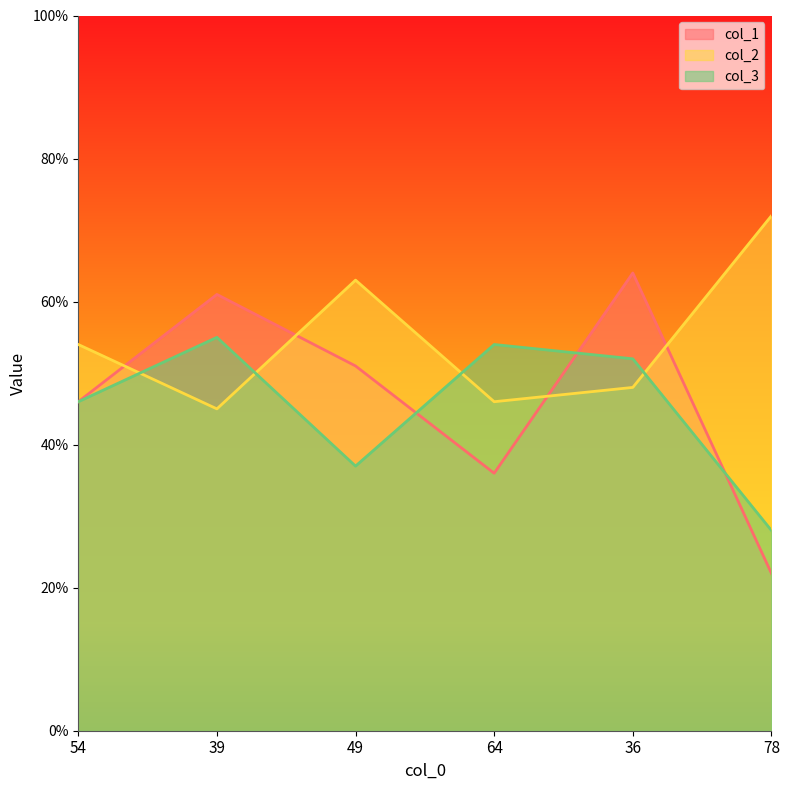

How many values in the col_1 series are below 51?

3